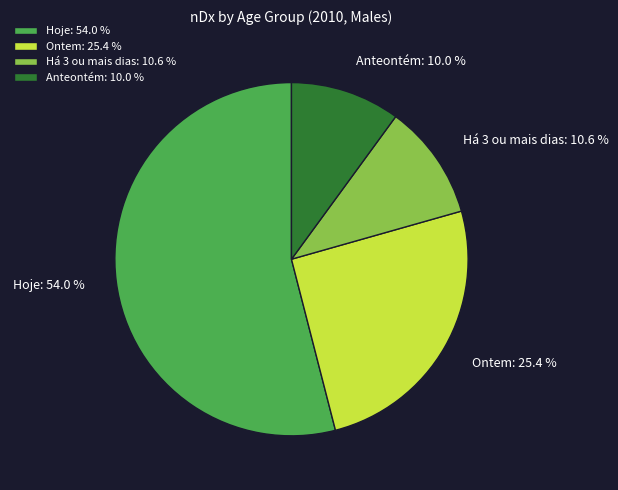

What is the majority slice?

Hoje: 54.0 %